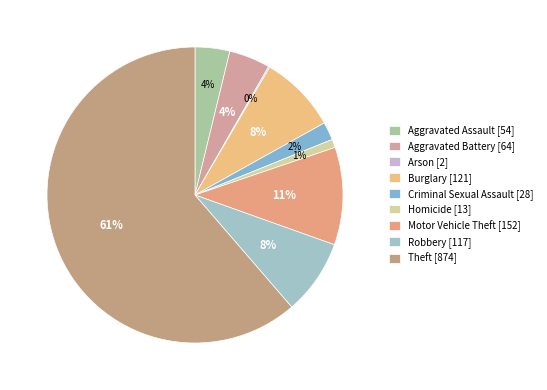

True or false: Aggravated Assault accounts for 4% of the total.

True